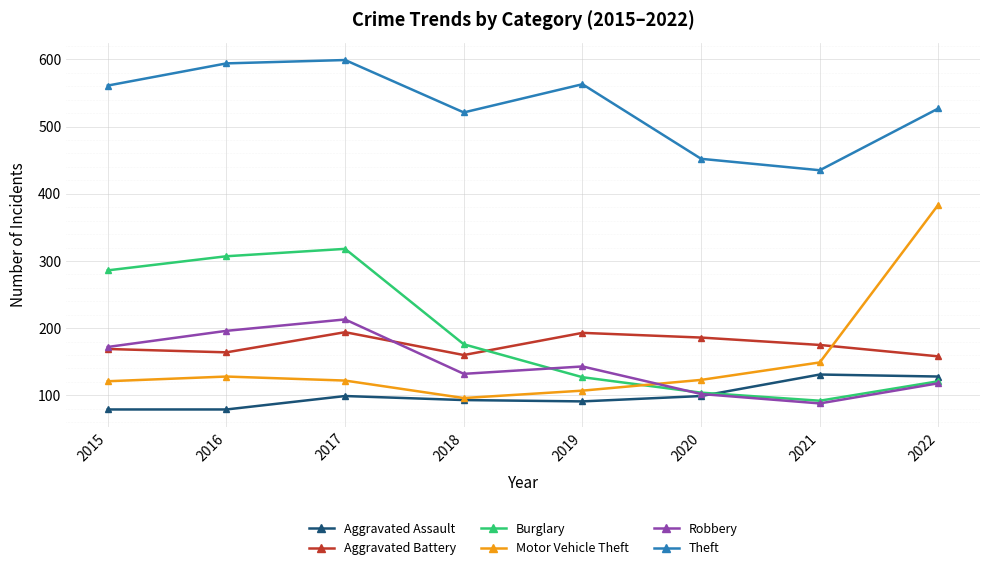

What is the total value across all series at 2021?

1070